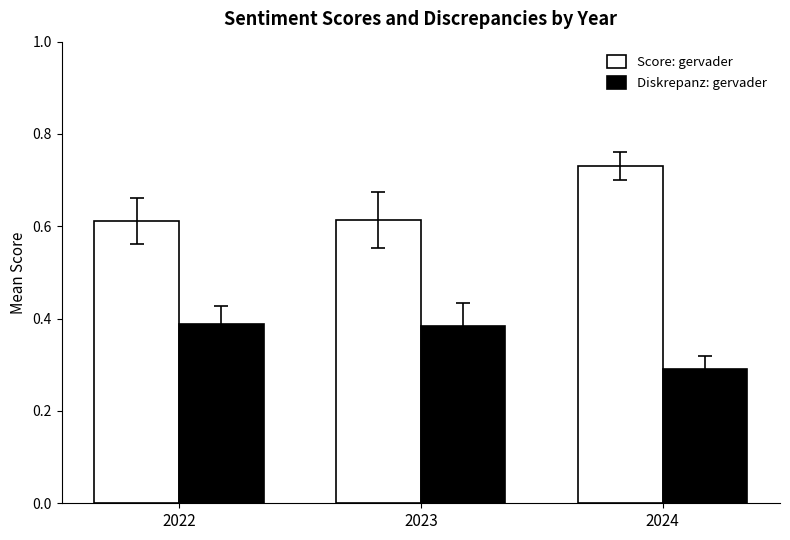

What is the minimum value for Diskrepanz: gervader?

0.3